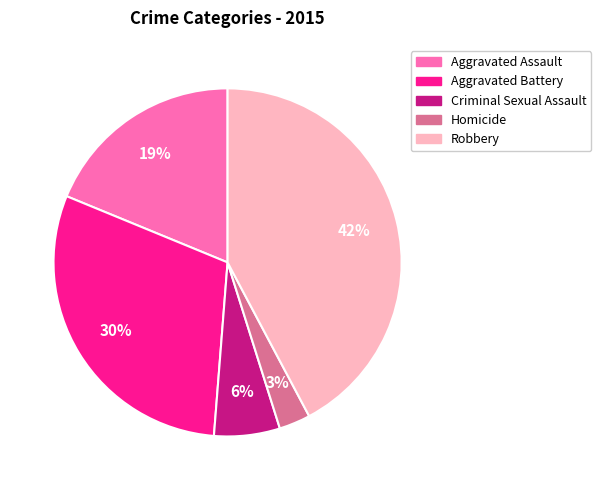

Which slice is the largest?

Robbery